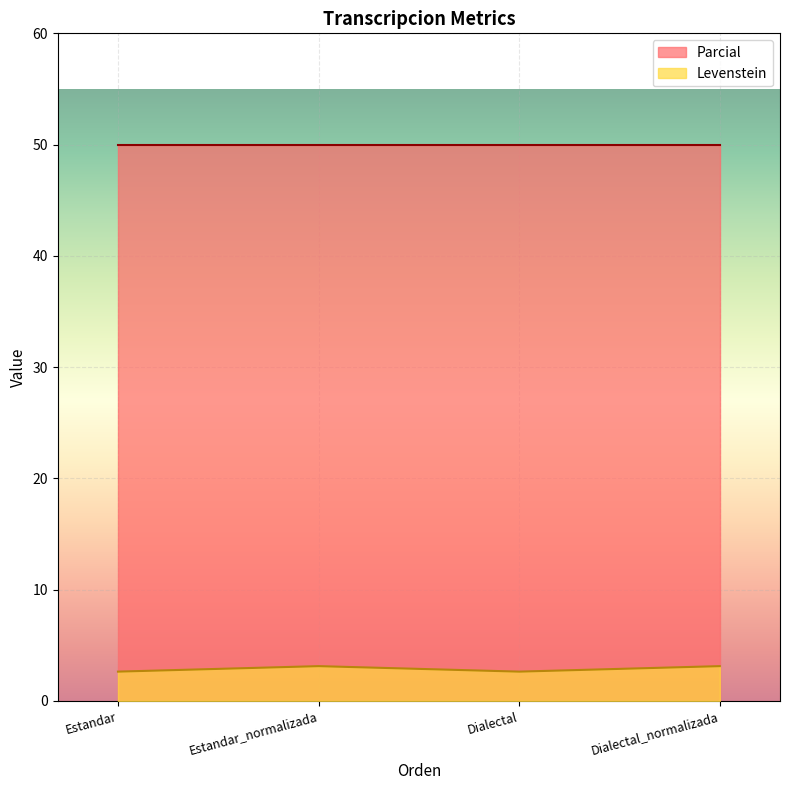

What is the approximate value of Levenstein at Estandar_normalizada?

3.1